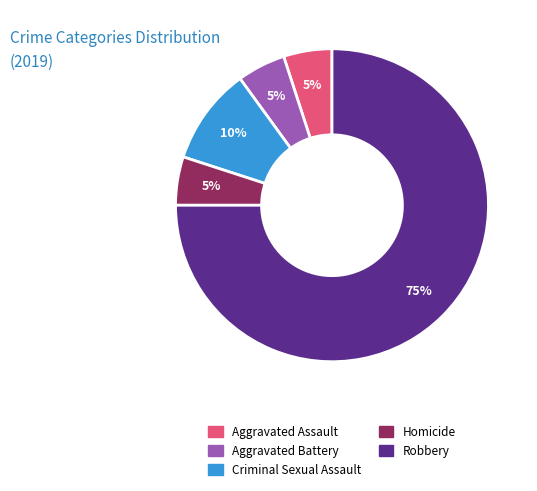

Approximately how many times larger is the value at Robbery compared to Aggravated Assault?

15.0